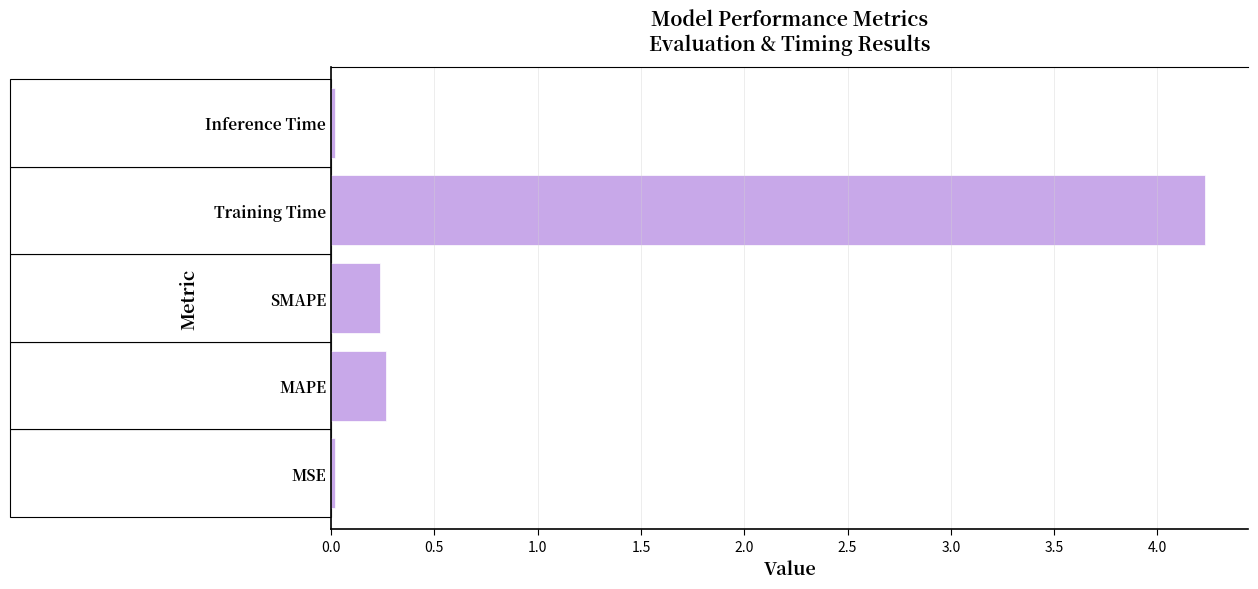

The chart shows a value of 0.0 at MSE. True or false?

True